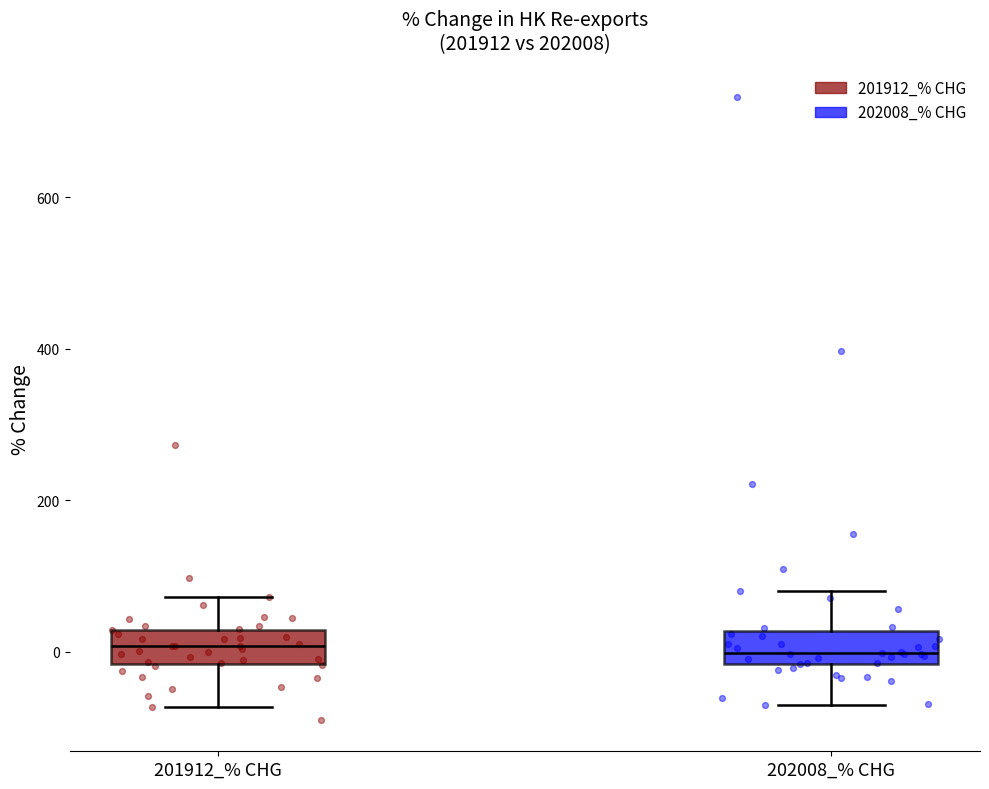

Reading left to right, transcribe this box plot: for each box, give where its median line is, the range the box spans, and where its two whiskers end, as read against the y-axis. The values are not printed on the chart, so give them approximately, as read against the axis.

201912_% CHG: median 0, box -20 to 20, whiskers -80 to 80
202008_% CHG: median 0, box -20 to 20, whiskers -80 to 80